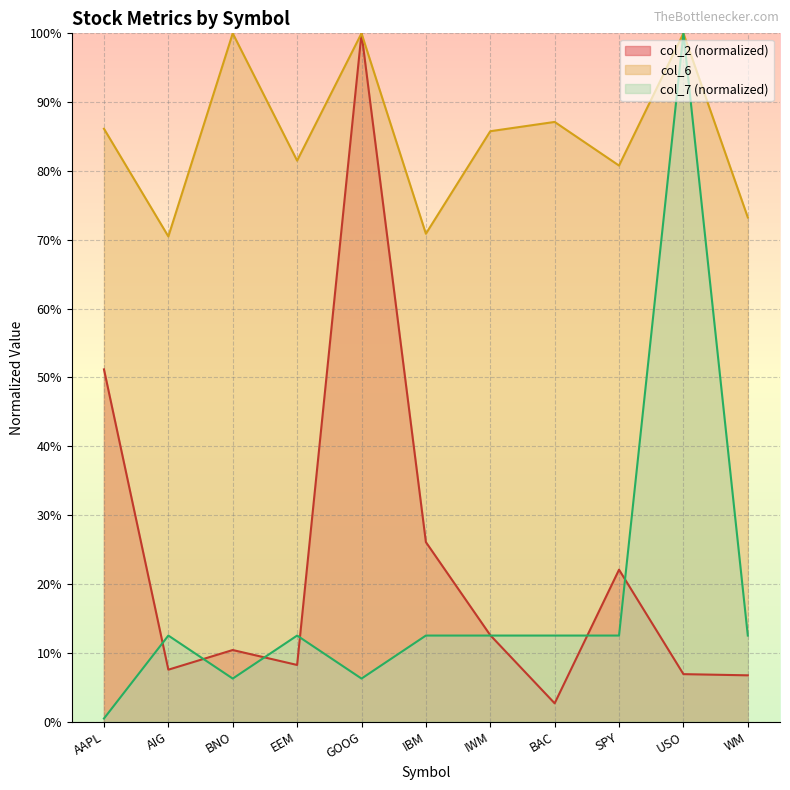

Reading right to left, list all the values displayed in this chart.

col_2: WM=0.1	USO=0.1	SPY=0.2	BAC=0.0	IWM=0.1	IBM=0.3	GOOG=1.0	EEM=0.1	BNO=0.1	AIG=0.1	AAPL=0.5
col_6: WM=0.7	USO=1.0	SPY=0.8	BAC=0.9	IWM=0.9	IBM=0.7	GOOG=1.0	EEM=0.8	BNO=1.0	AIG=0.7	AAPL=0.9
col_7: WM=0.1	USO=1.0	SPY=0.1	BAC=0.1	IWM=0.1	IBM=0.1	GOOG=0.1	EEM=0.1	BNO=0.1	AIG=0.1	AAPL=0.0